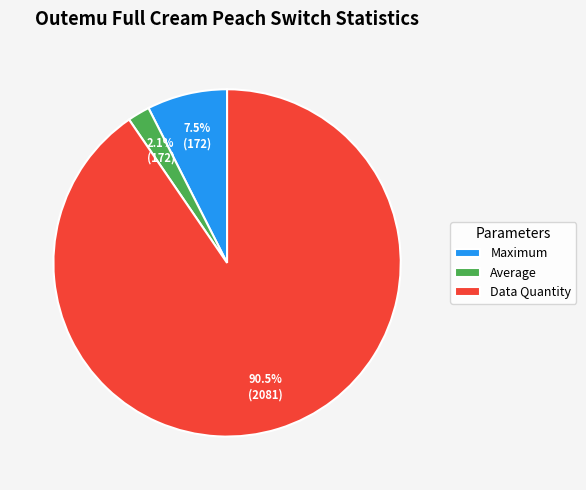

Does Average represent more than half of the total?

No